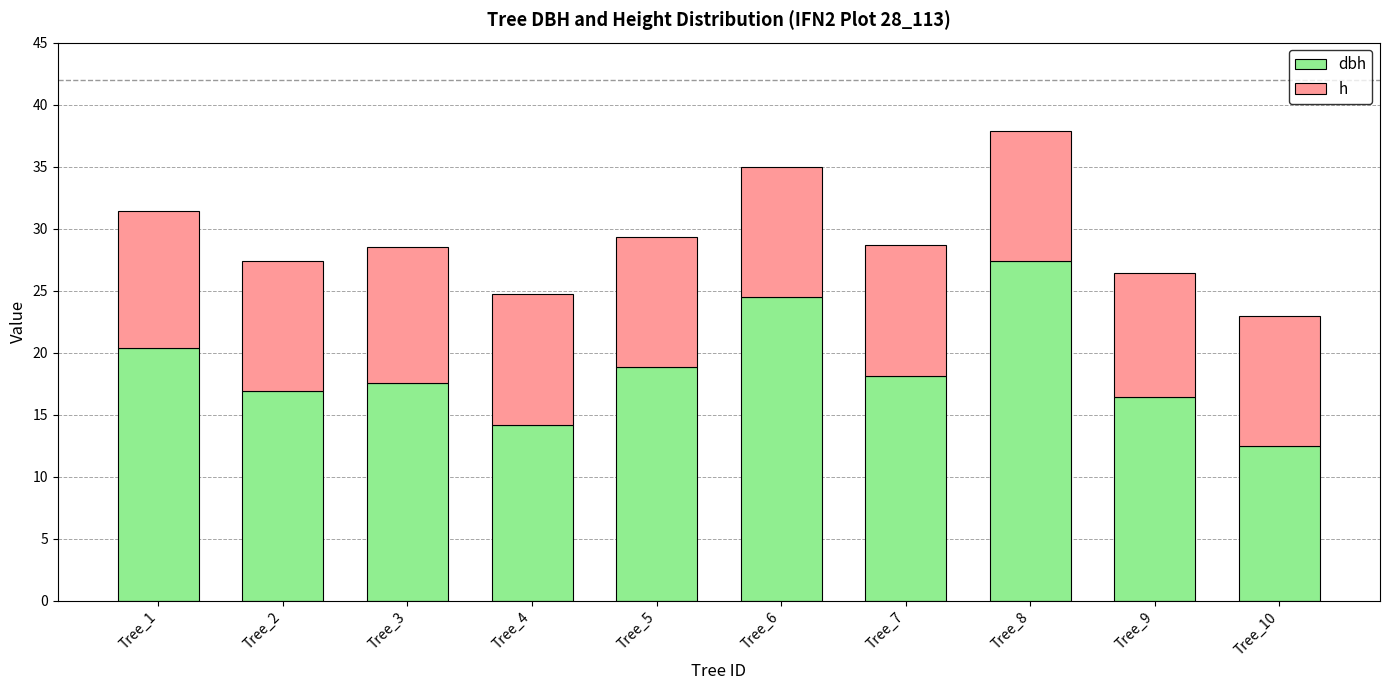

What is the total value across all series at Tree_6?

35.0